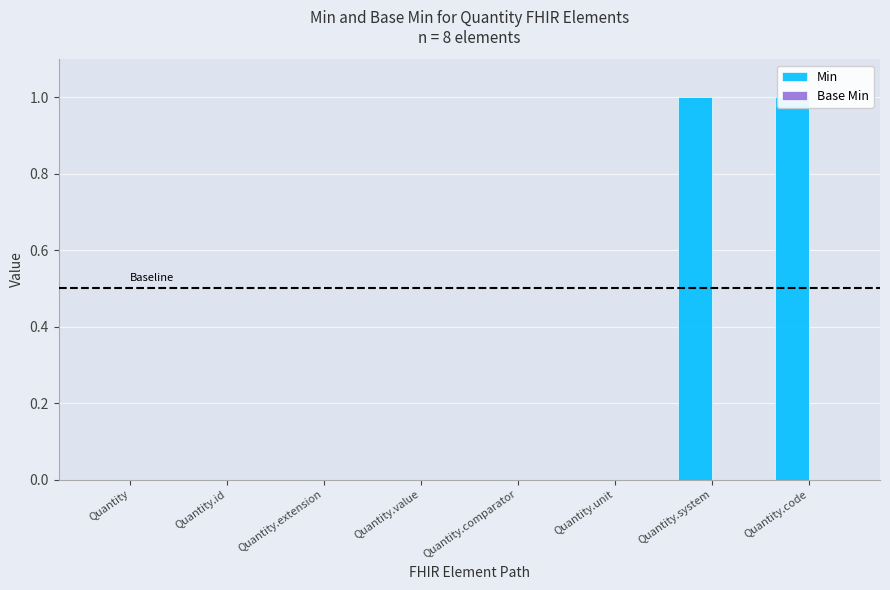

What is the maximum value shown in the chart?

1